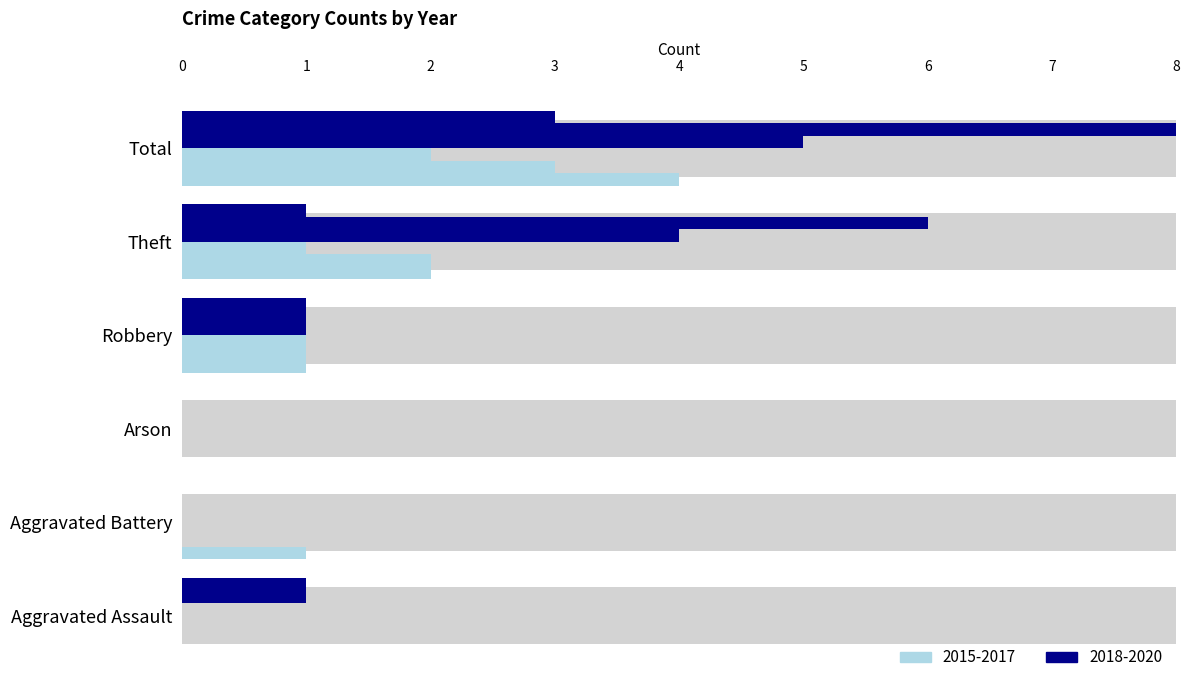

Where is 2015 nearest to the value 2?

Theft